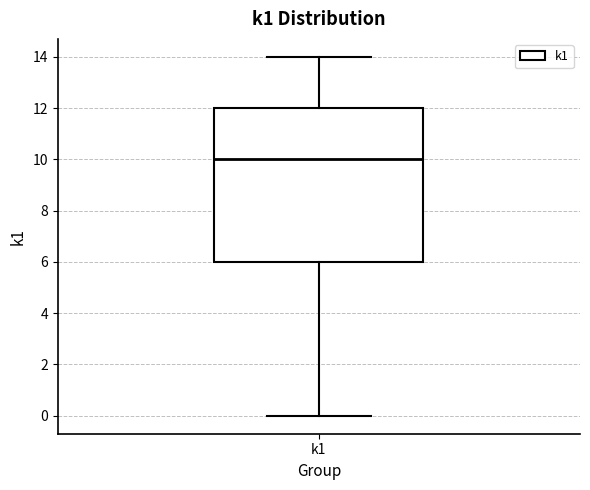

Read this box plot against the y-axis: the position of the median line, the range covered by the box, and the ends of both whiskers. The values are not printed on the chart, so give them approximately, as read against the axis.

median 10, box 6 to 12, whiskers 0 to 14